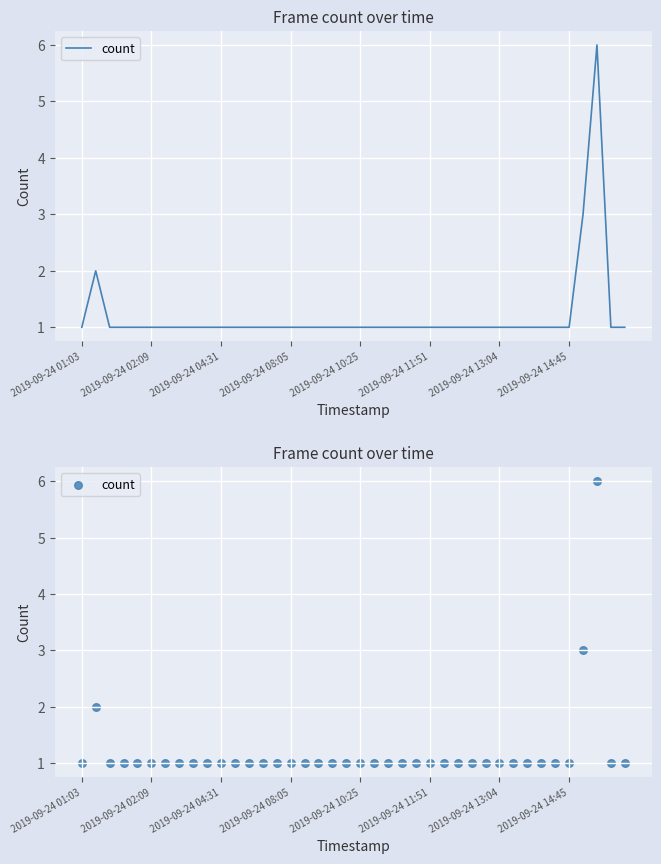

Which has a higher value, 18 or 2019-09-24 01:03?

18